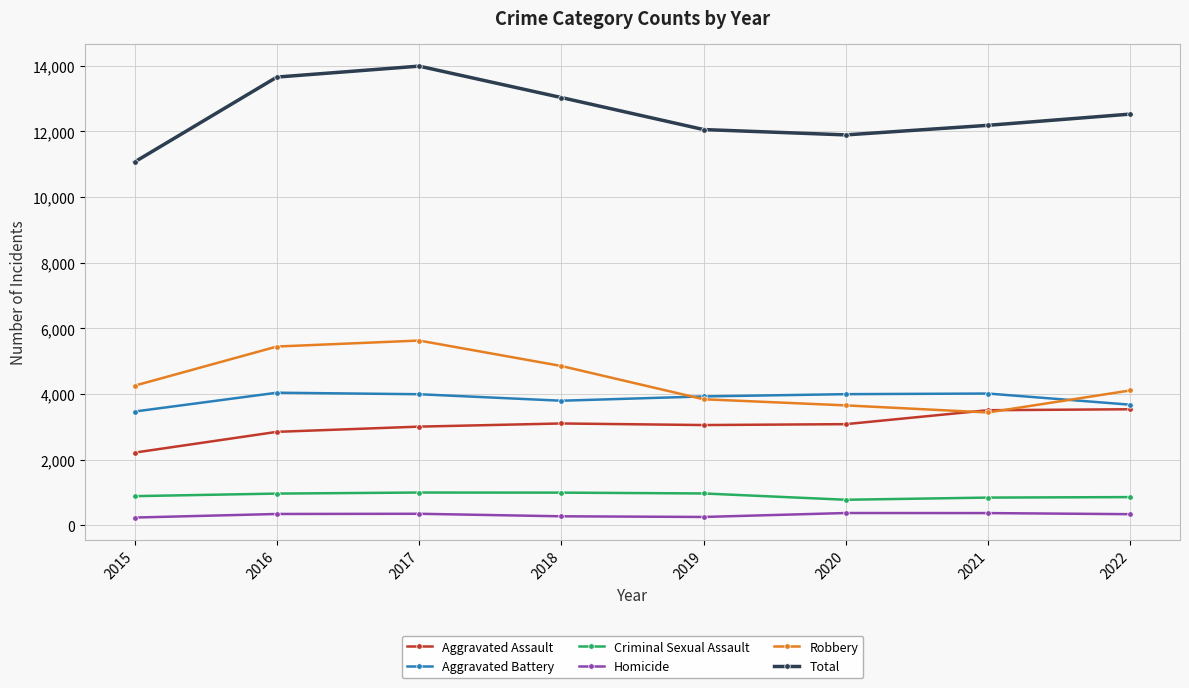

What is the minimum value for Criminal Sexual Assault?

781